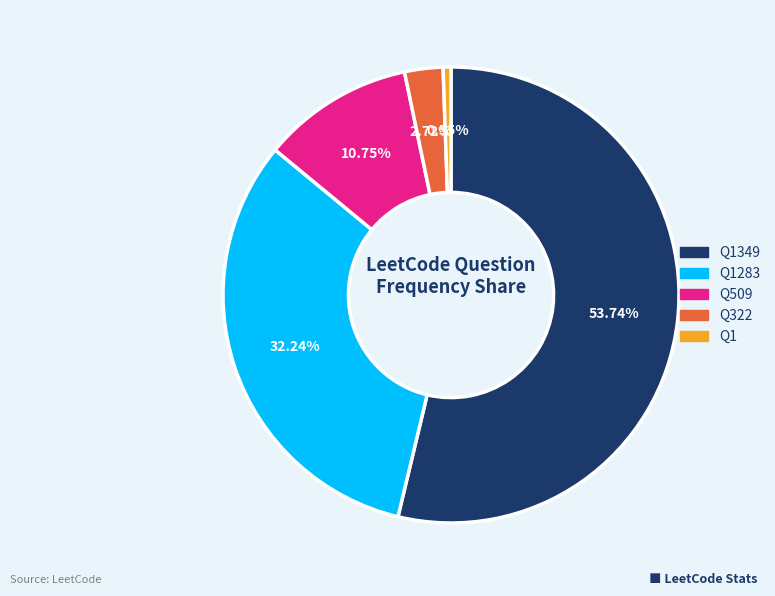

Count the number of slices in the pie.

5